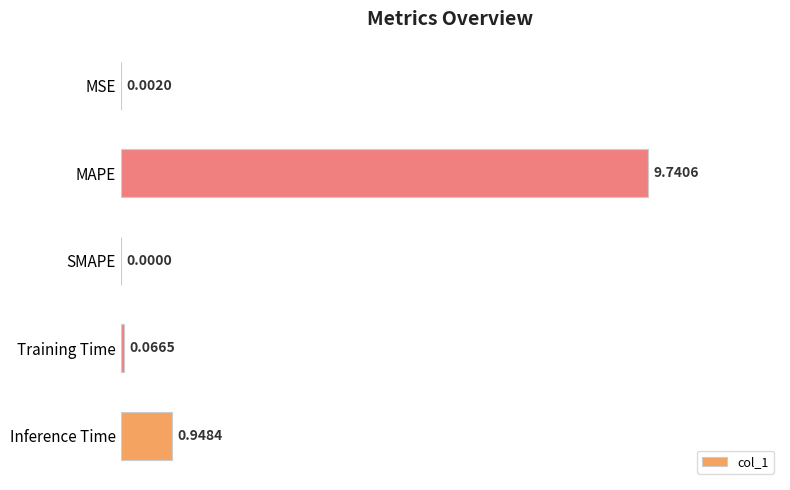

How many values are above zero?

4